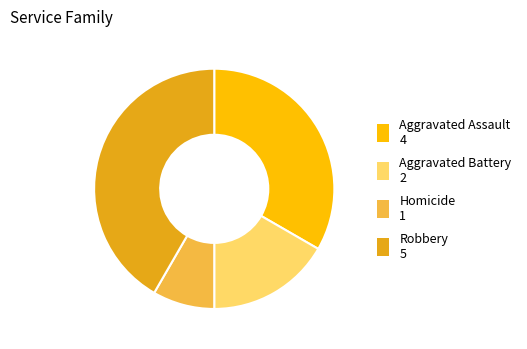

True or false: Aggravated Battery accounts for 17% of the total.

True